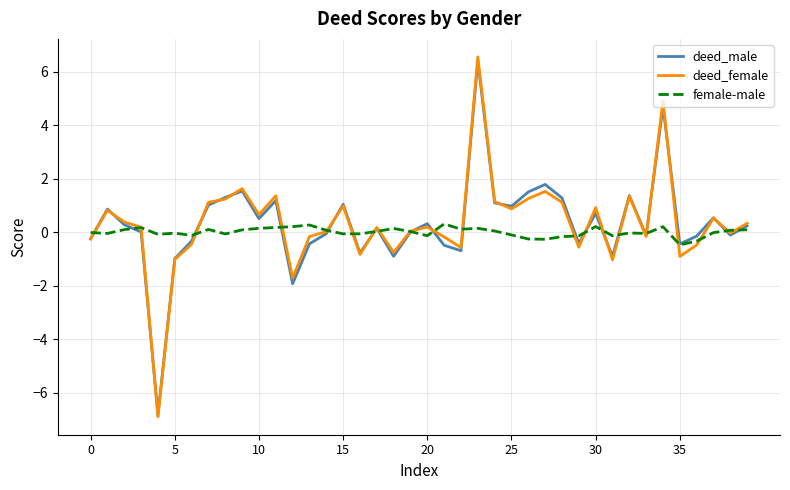

How many series are shown in this chart?

3